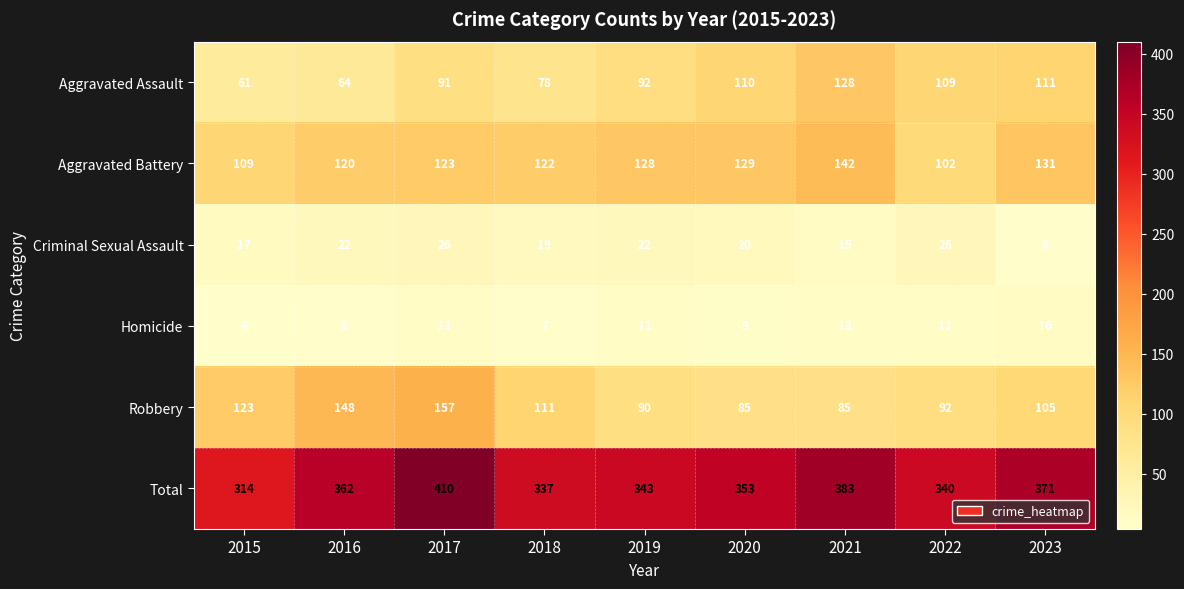

Which series has the largest total across all categories?

Total